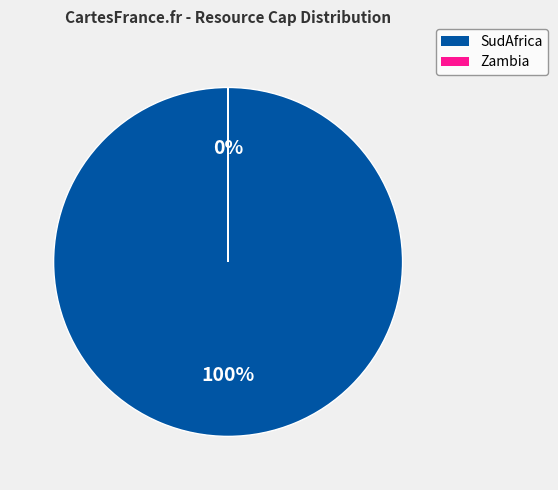

To the nearest percent, what is the difference between the largest and smallest slice percentages?

100%